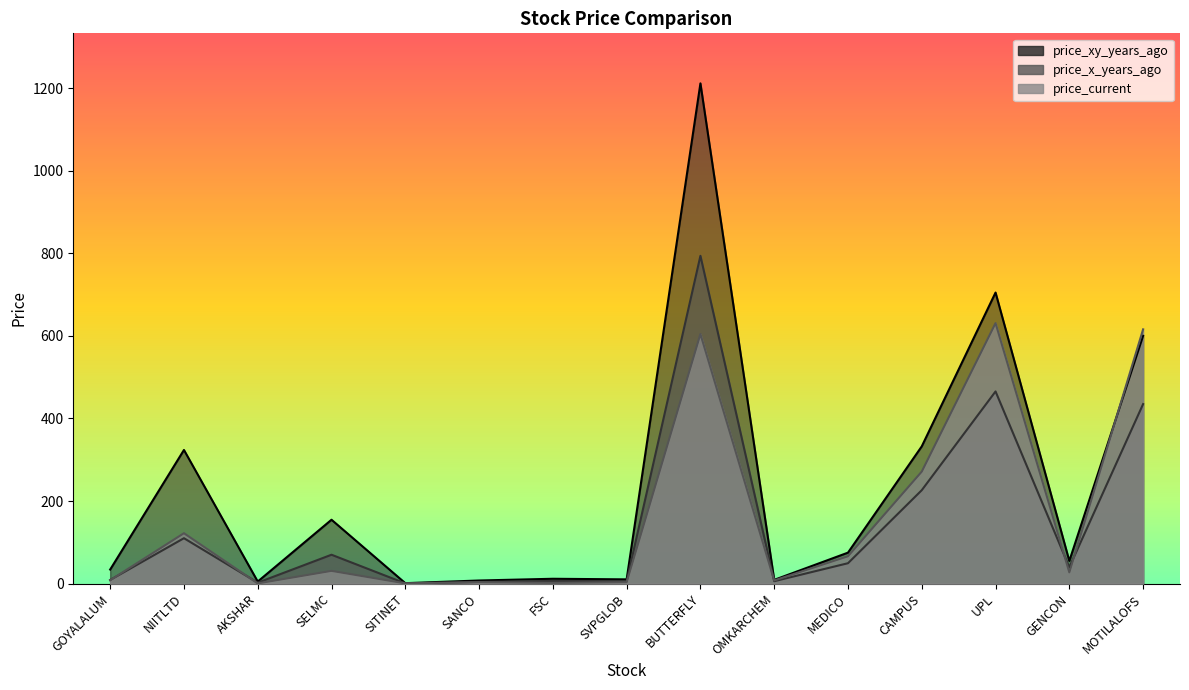

At which category does price_x_years_ago reach its first local valley?

AKSHAR